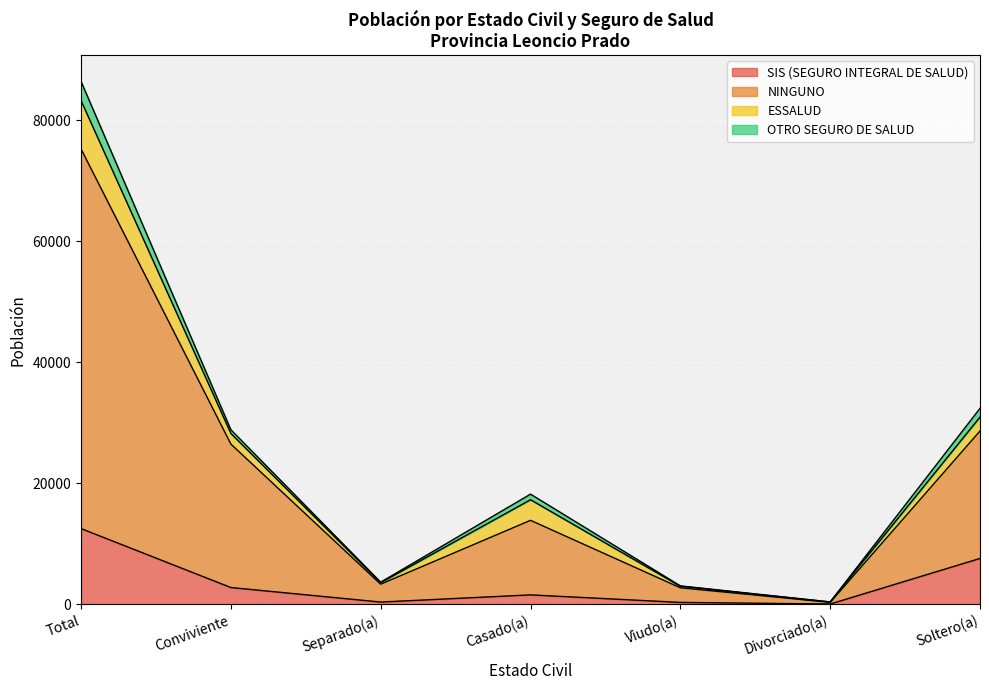

Where does the SIS (SEGURO INTEGRAL DE SALUD) series first go above 1533?

Total